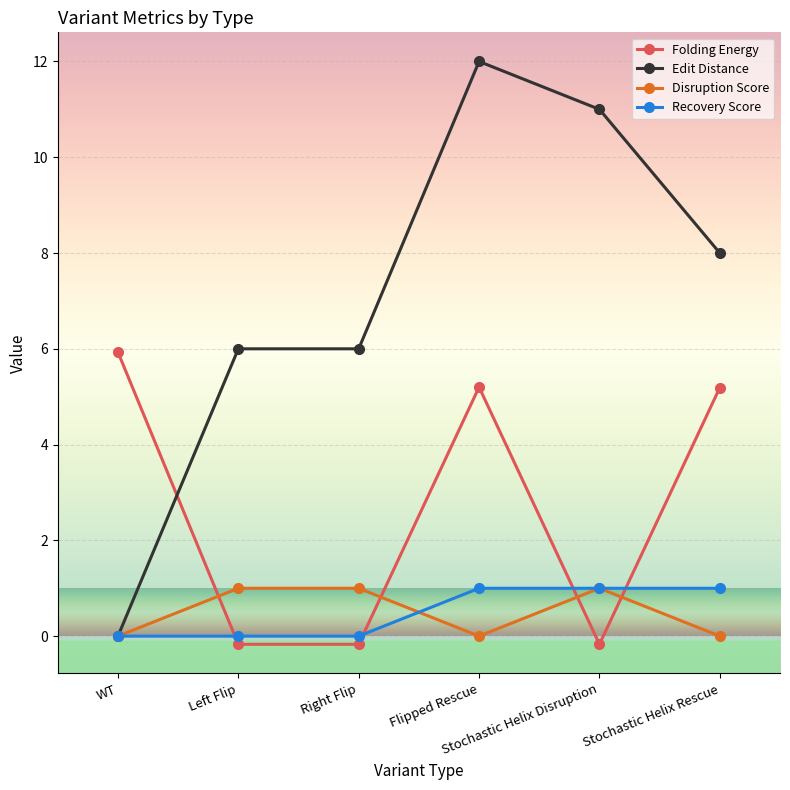

After their last crossing, which series has the higher values: Edit Distance or Folding Energy?

Edit Distance